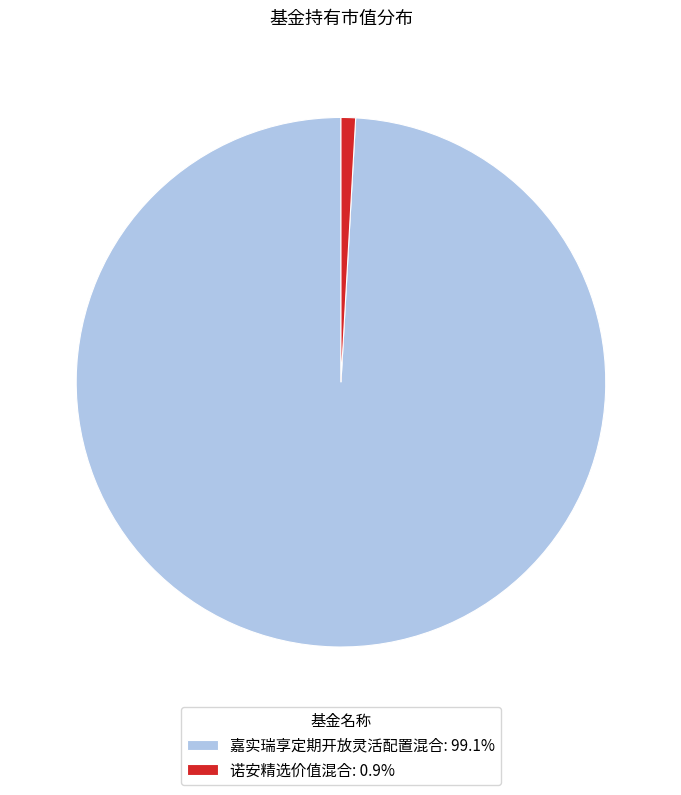

Does 诺安精选价值混合: 0.9% account for over 50% of the chart?

No